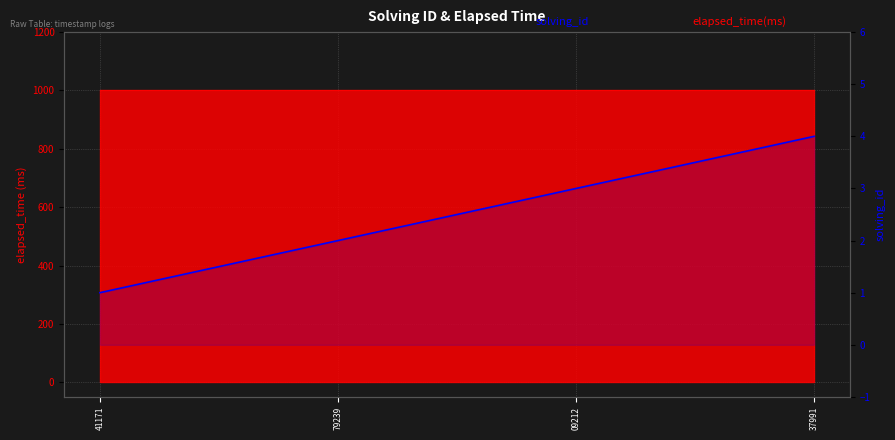

Approximately how many times larger is the value at 79239 compared to 09212?

0.7